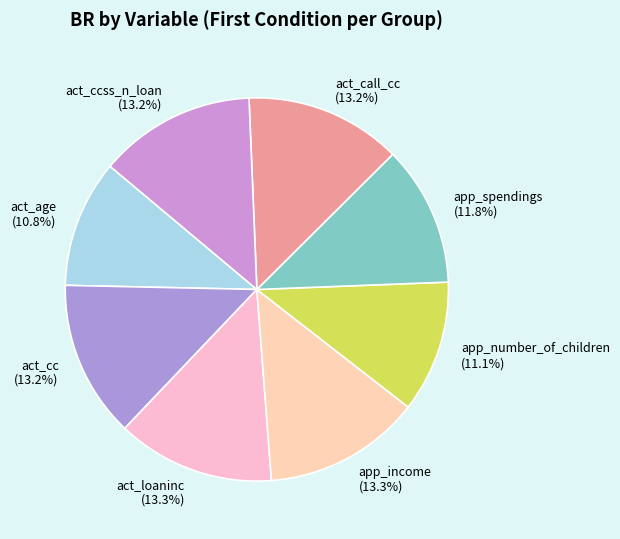

Combined, do act_call_cc (13.2%) and act_loaninc (13.3%) account for over 50%?

No